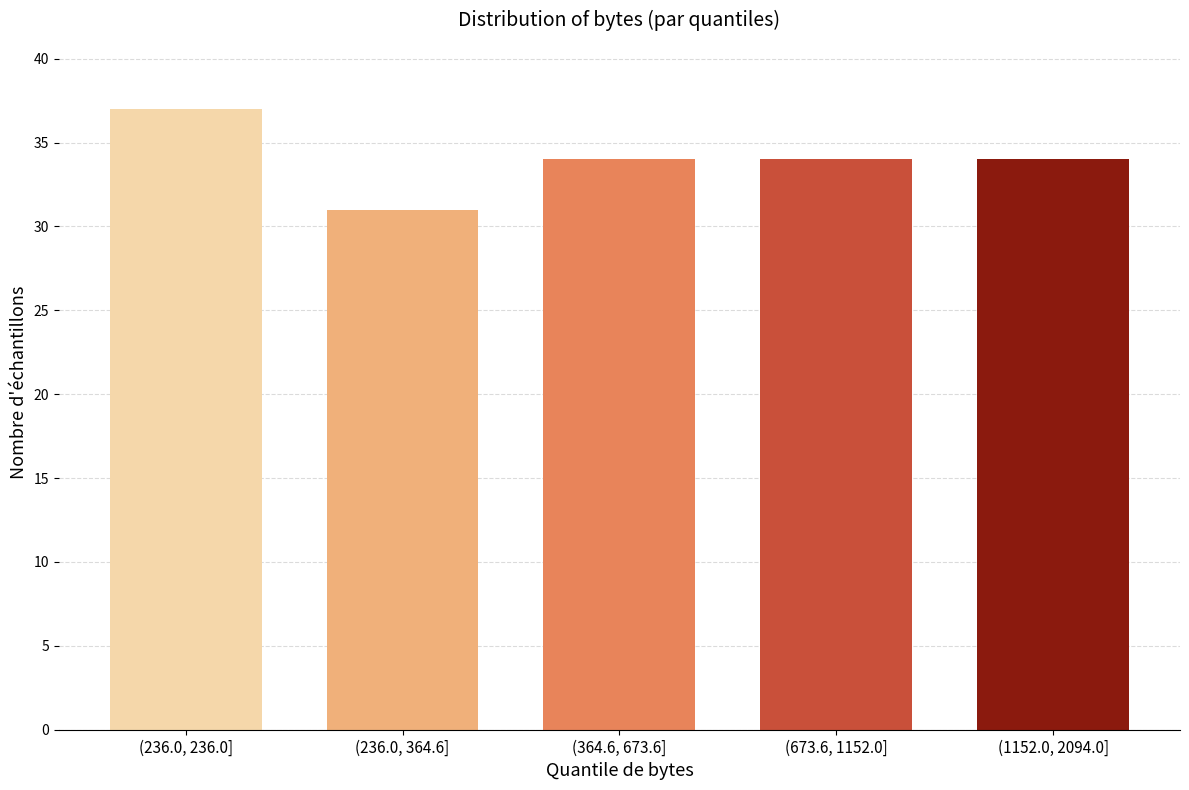

Reading left to right, list all the values displayed in this chart.

(236.0, 236.0]=37	(236.0, 364.6]=31	(364.6, 673.6]=34	(673.6, 1152.0]=34	(1152.0, 2094.0]=34